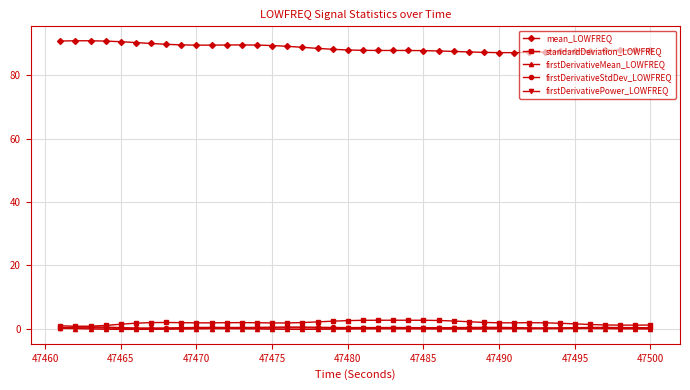

True or false: mean_LOWFREQ and firstDerivativeStdDev_LOWFREQ cross at least once.

False